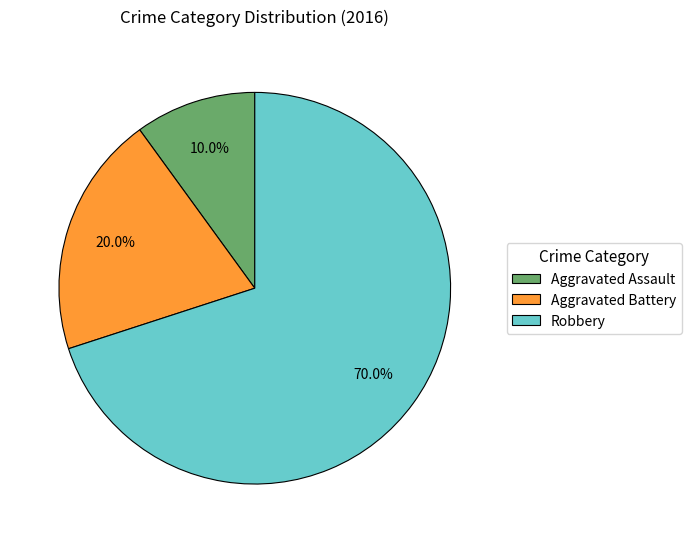

Which slice is the smallest?

Aggravated Assault